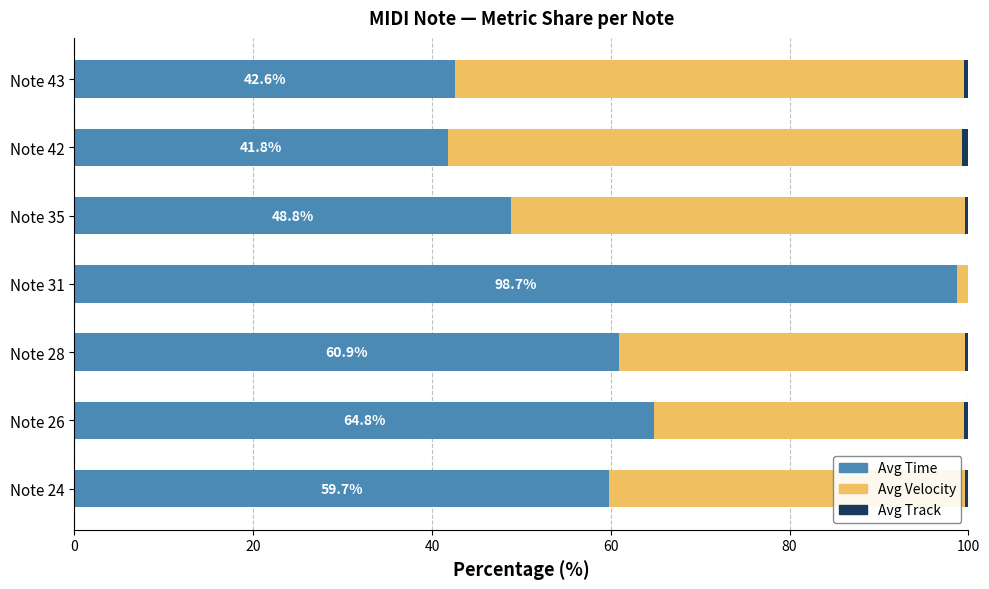

At which label does Avg Time reach its peak?

Note 31